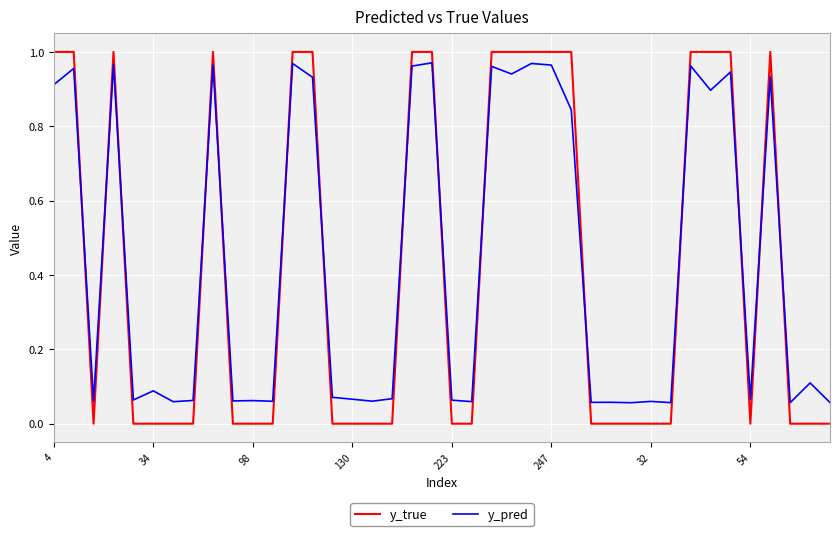

Does the chart have visible grid lines?

Yes